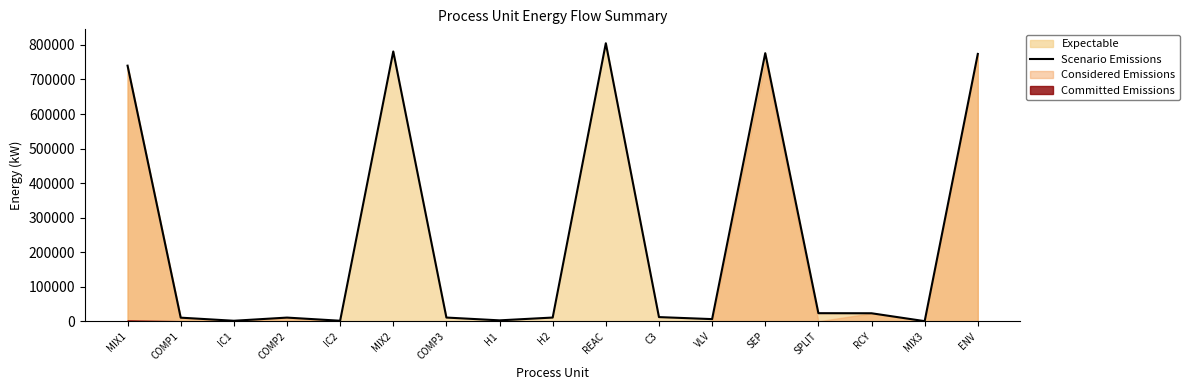

What is the sum of the values at H1 and MIX1?

742505.5